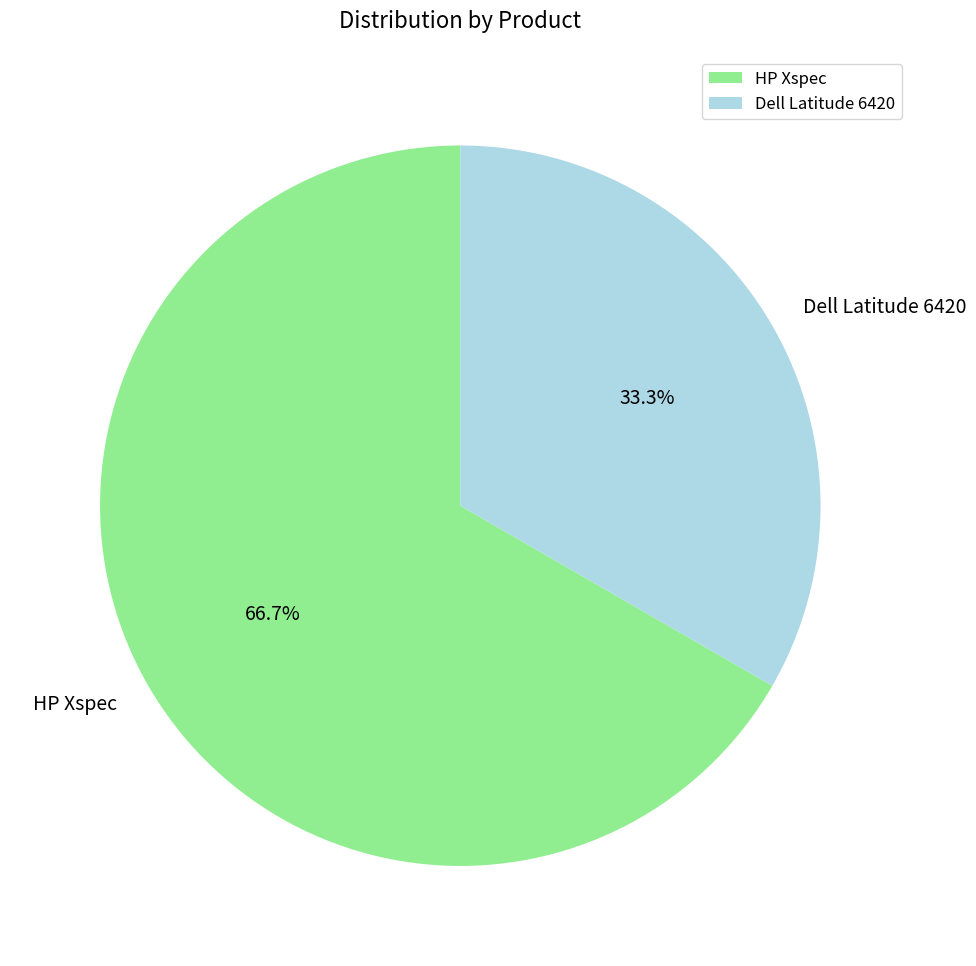

To the nearest percent, what is the difference between the largest and smallest slice percentages?

33%